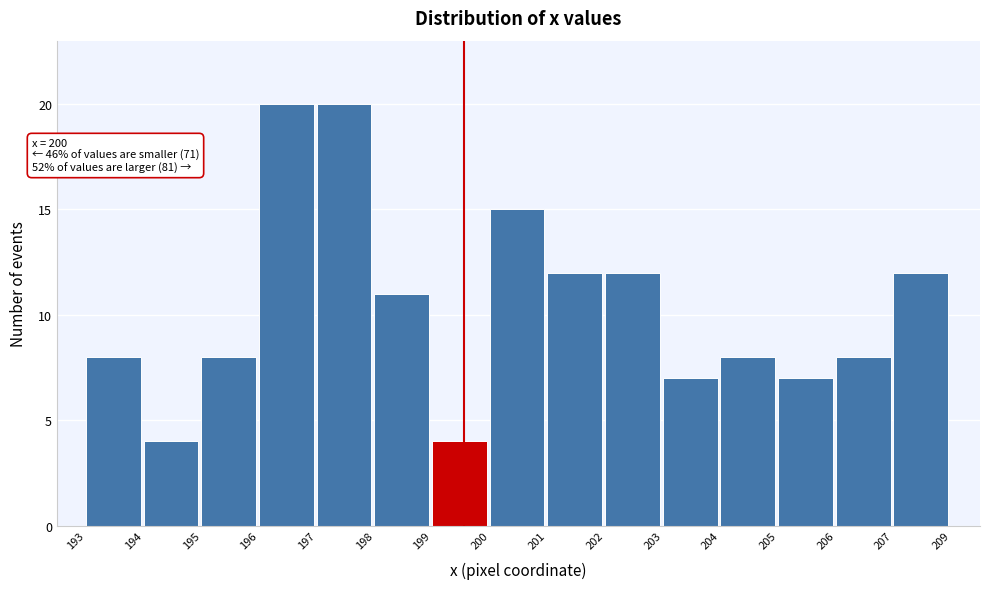

Reading left to right, extract all data points from this chart.

8	4	8	20	20	11	4	15	12	12	7	8	7	8	12